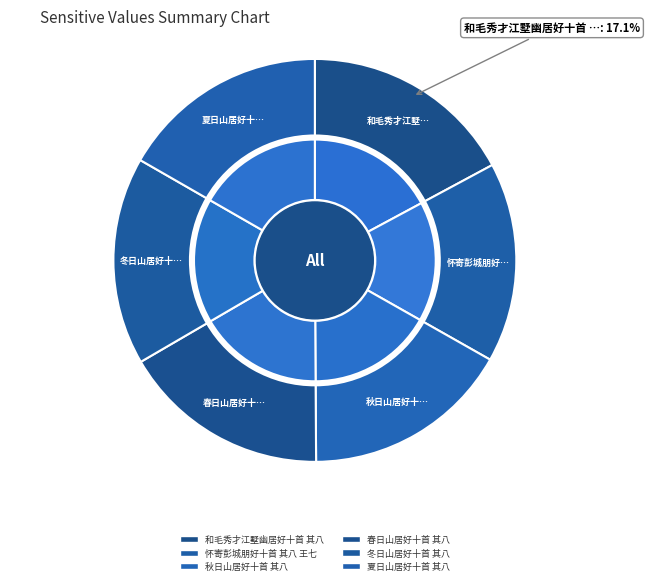

To the nearest percent, what is the combined percentage of 秋日山居好十首 其八 and 夏日山居好十首 其八?

33%